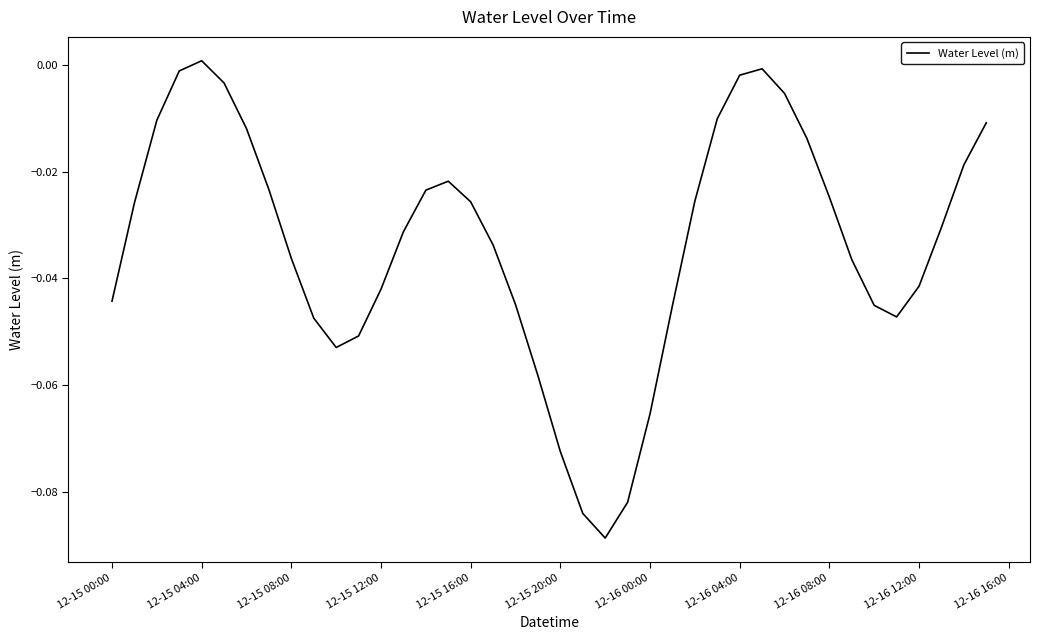

Does the chart display data point markers on the line(s)?

No